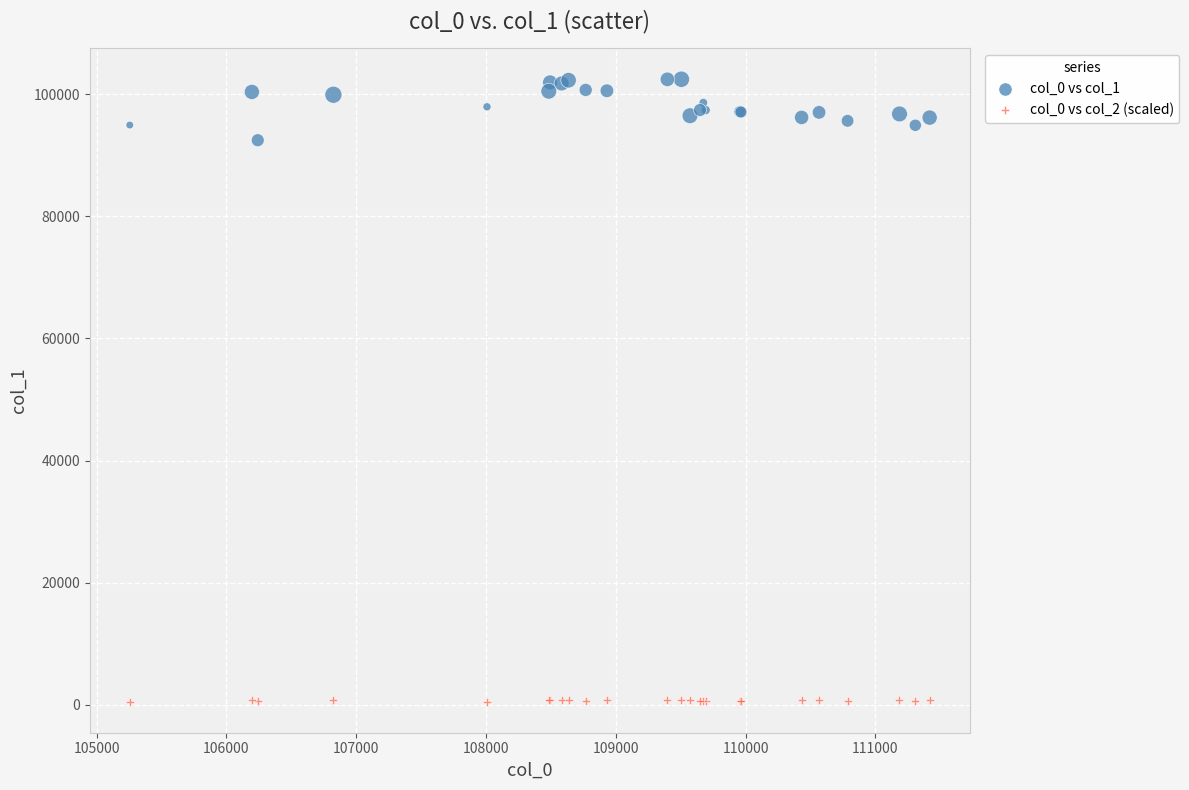

Which series contains the highest Y value?

col_0 vs col_1